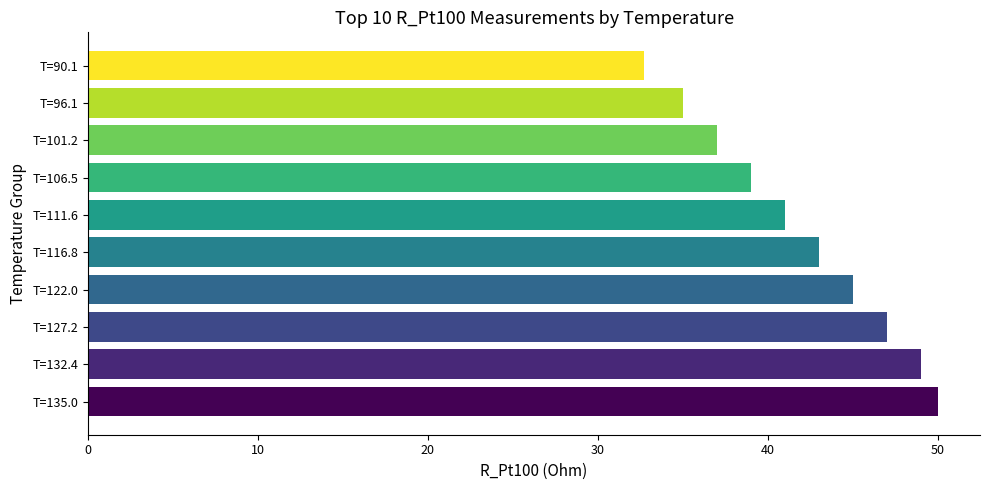

Which label corresponds to the largest value in the chart?

T=135.0